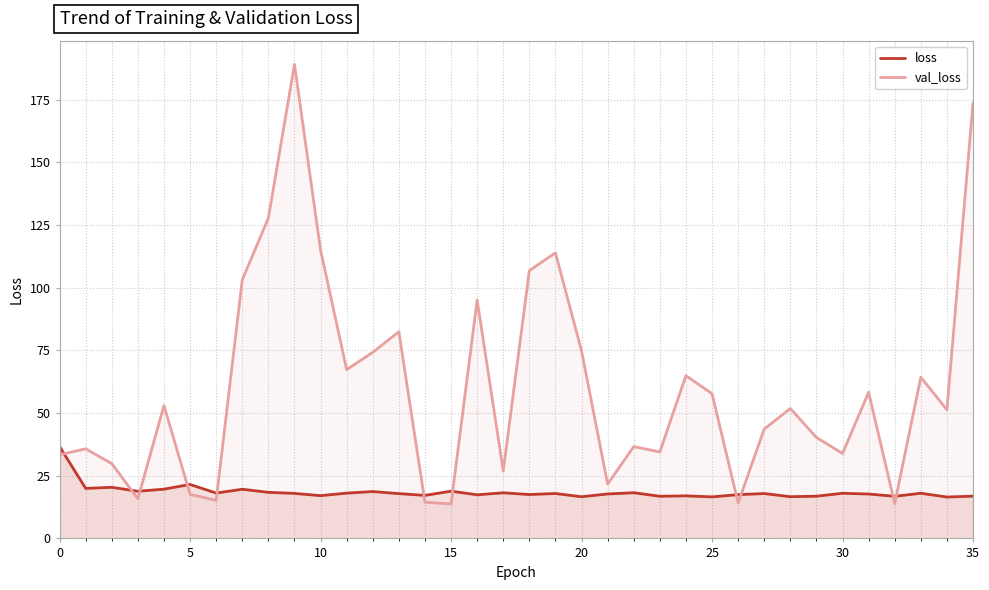

What is the spread (max minus min) of values at 28?

35.2